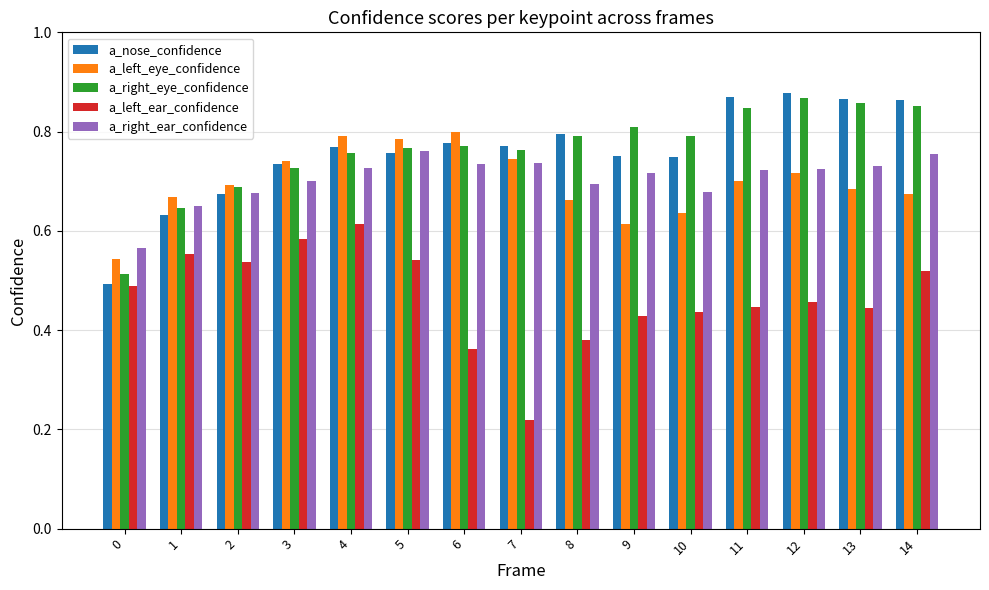

What is the sum of all a_left_ear_confidence values?

7.0